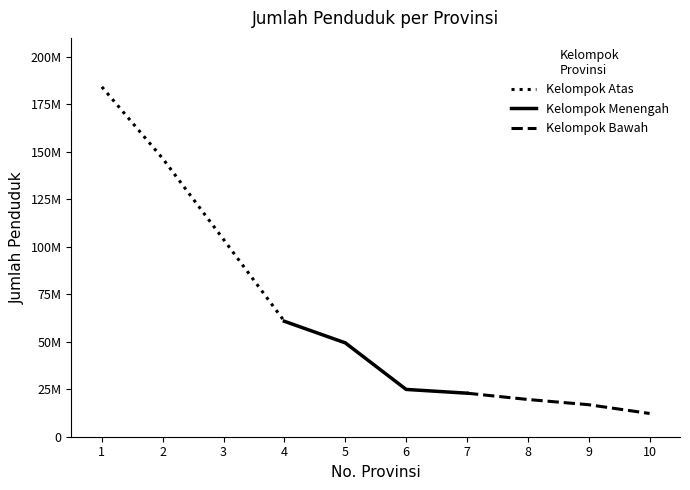

Where does the Kelompok Atas series first go above 146497091?

1